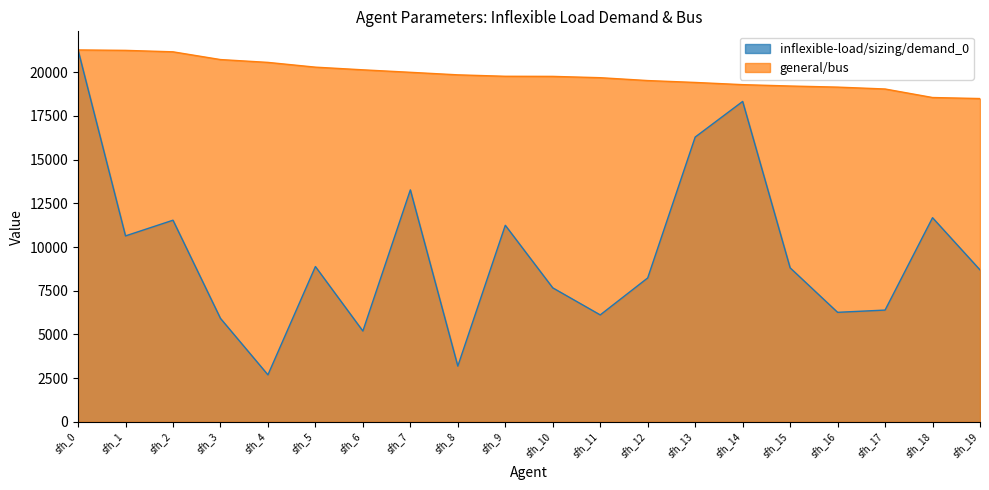

What is the total value across all series at sfh_0?

42548.0